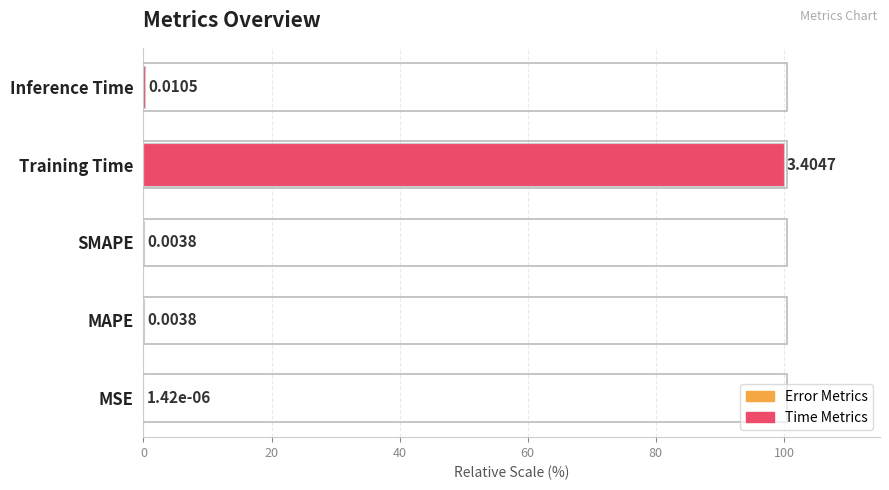

What is the change in value from MSE to Training Time?

+100.0